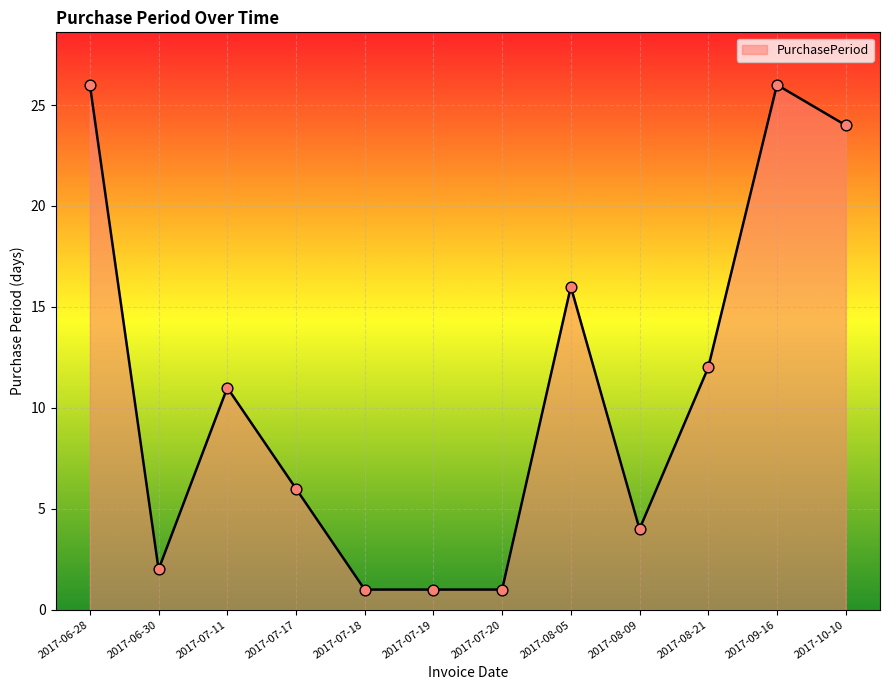

Between 2017-07-19 and 2017-08-09, which is larger?

2017-08-09